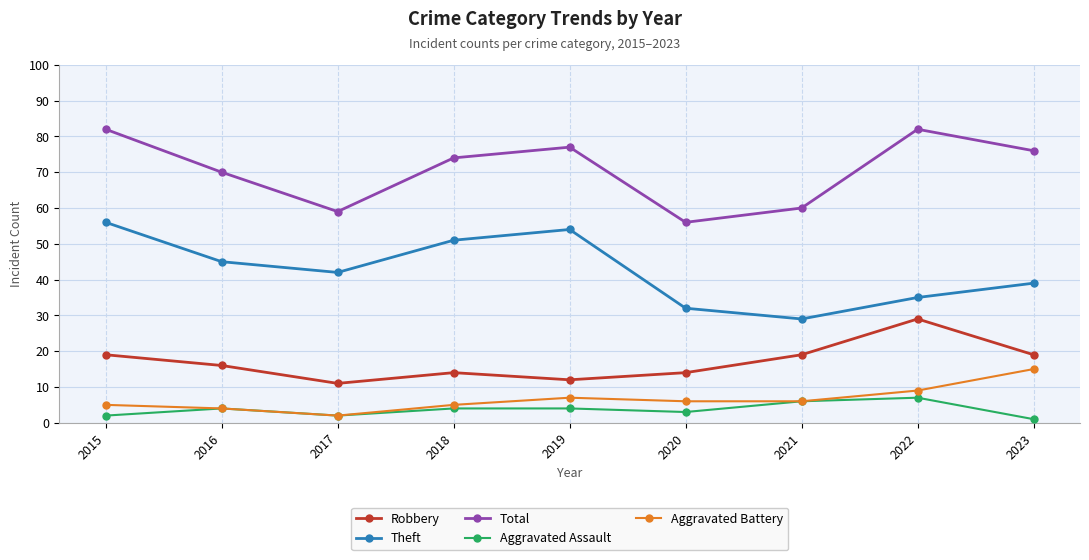

Count the number of categories in the chart.

9